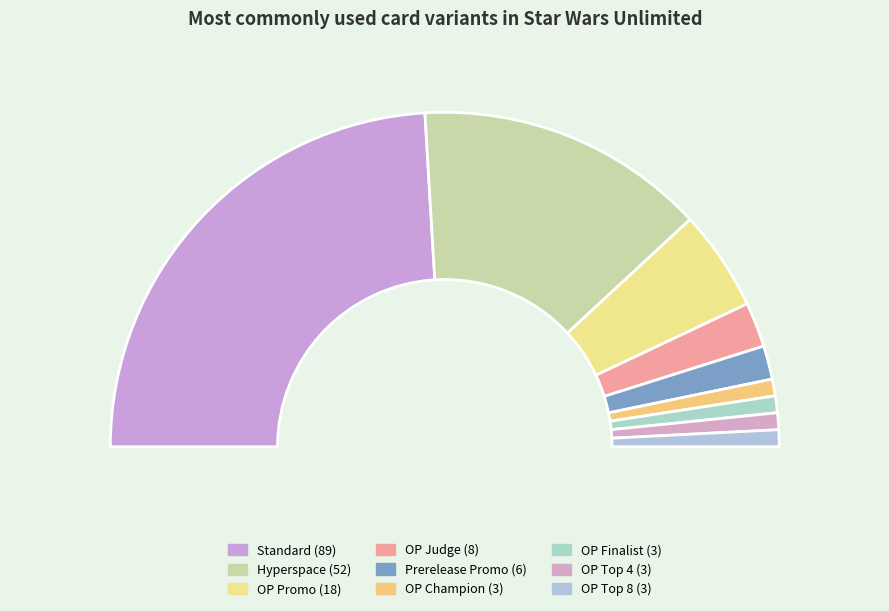

To the nearest percent, what is the average slice percentage?

11%